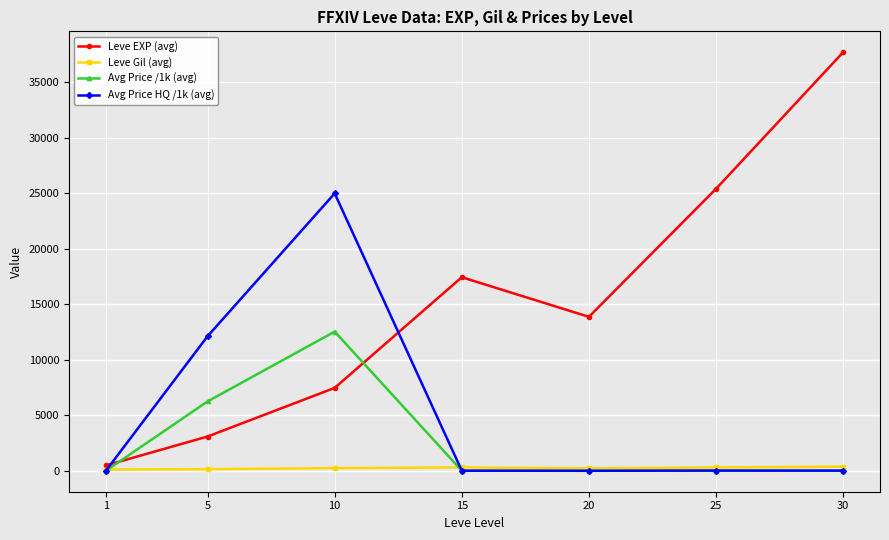

What is the maximum value shown in the chart?

37715.0